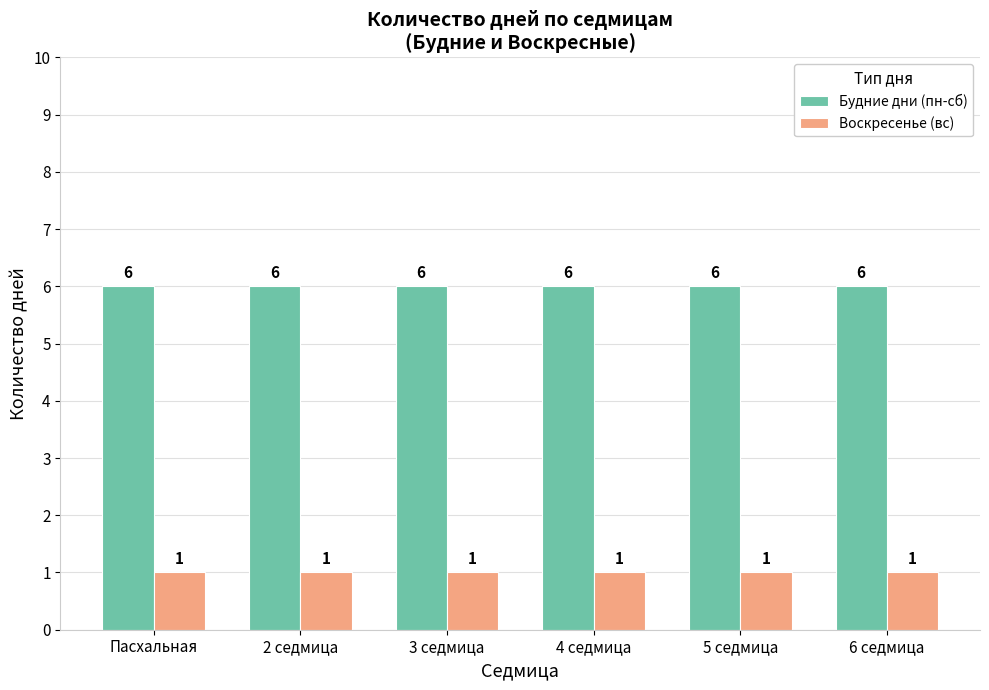

What is the value of the Воскресенье (вс) bar at the 1st from the left?

1